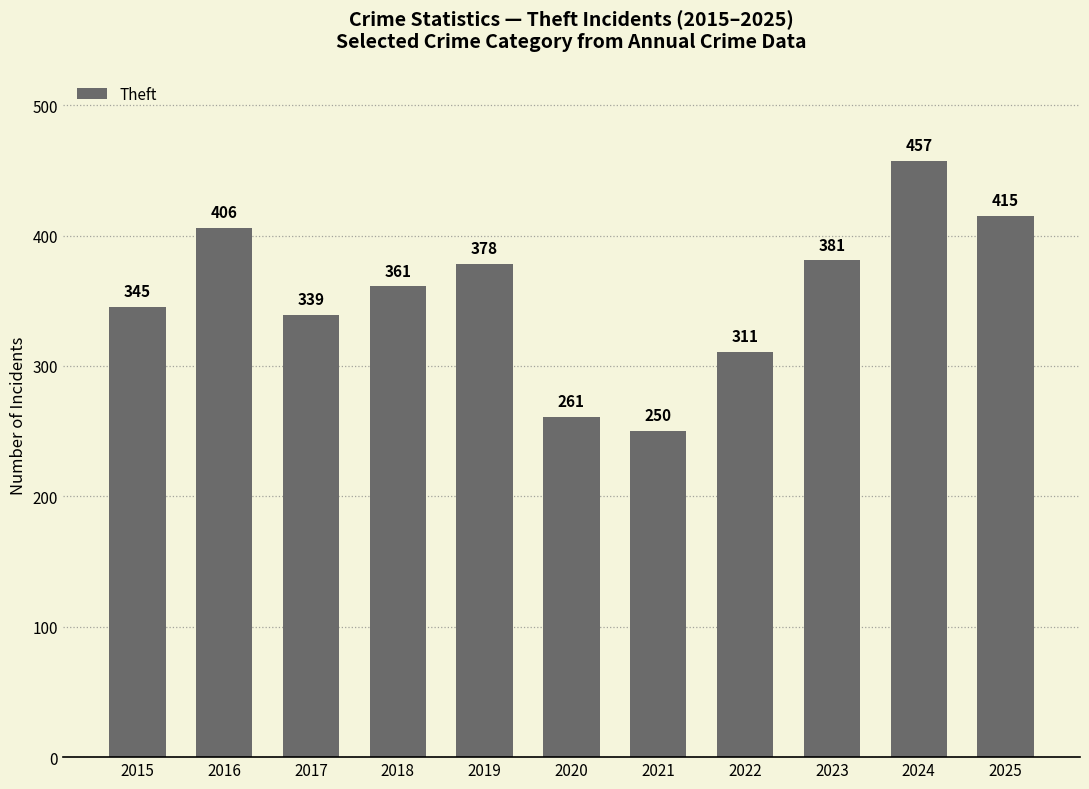

How many distinct data groups are displayed?

1